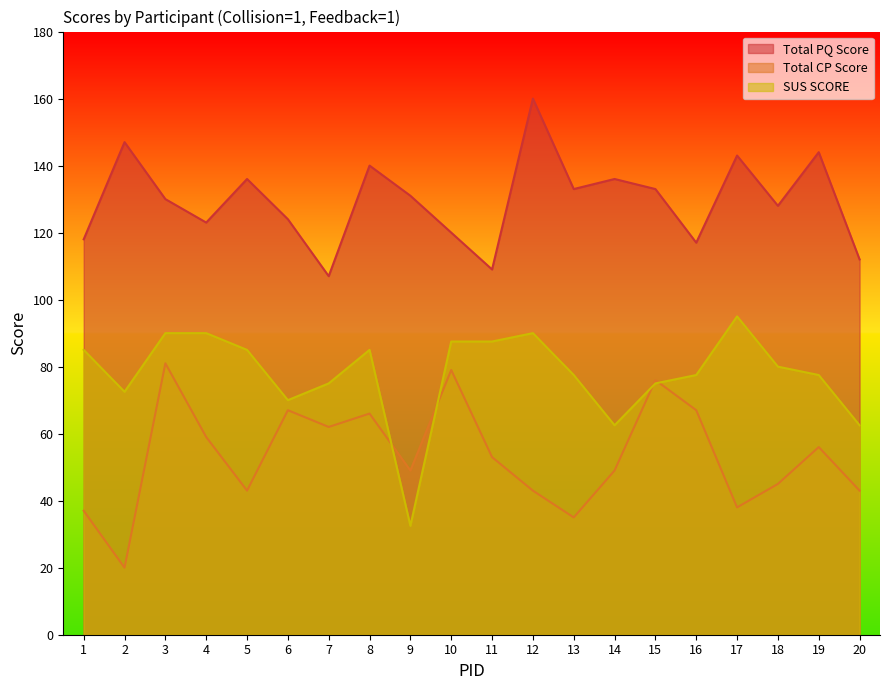

Is it true that SUS SCORE equals 62.5 at 14?

True